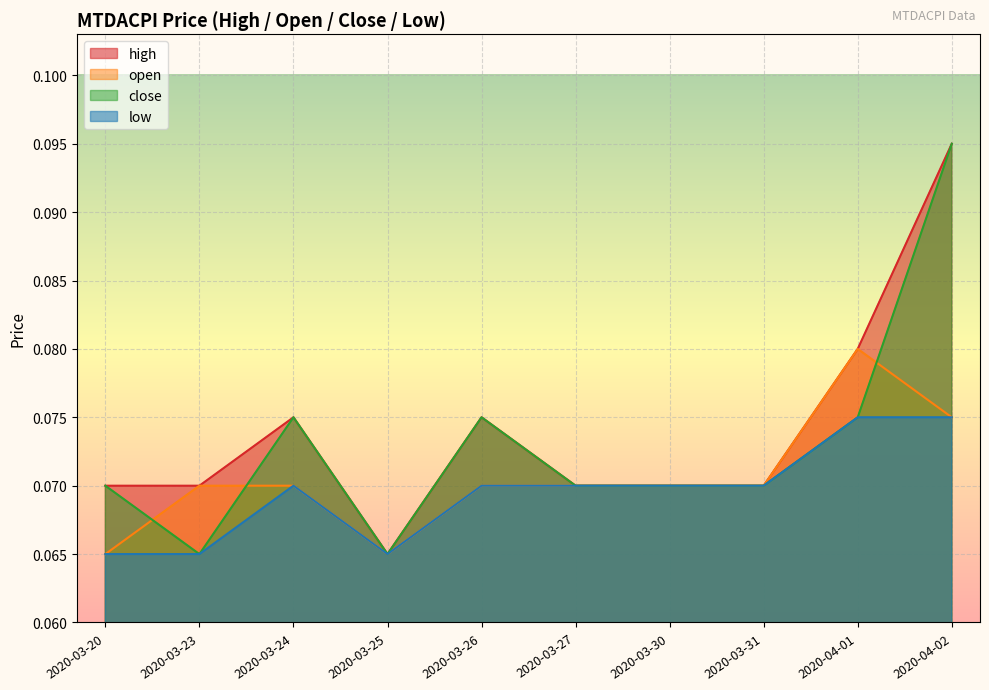

At how many categories does at least one series exceed 0?

10